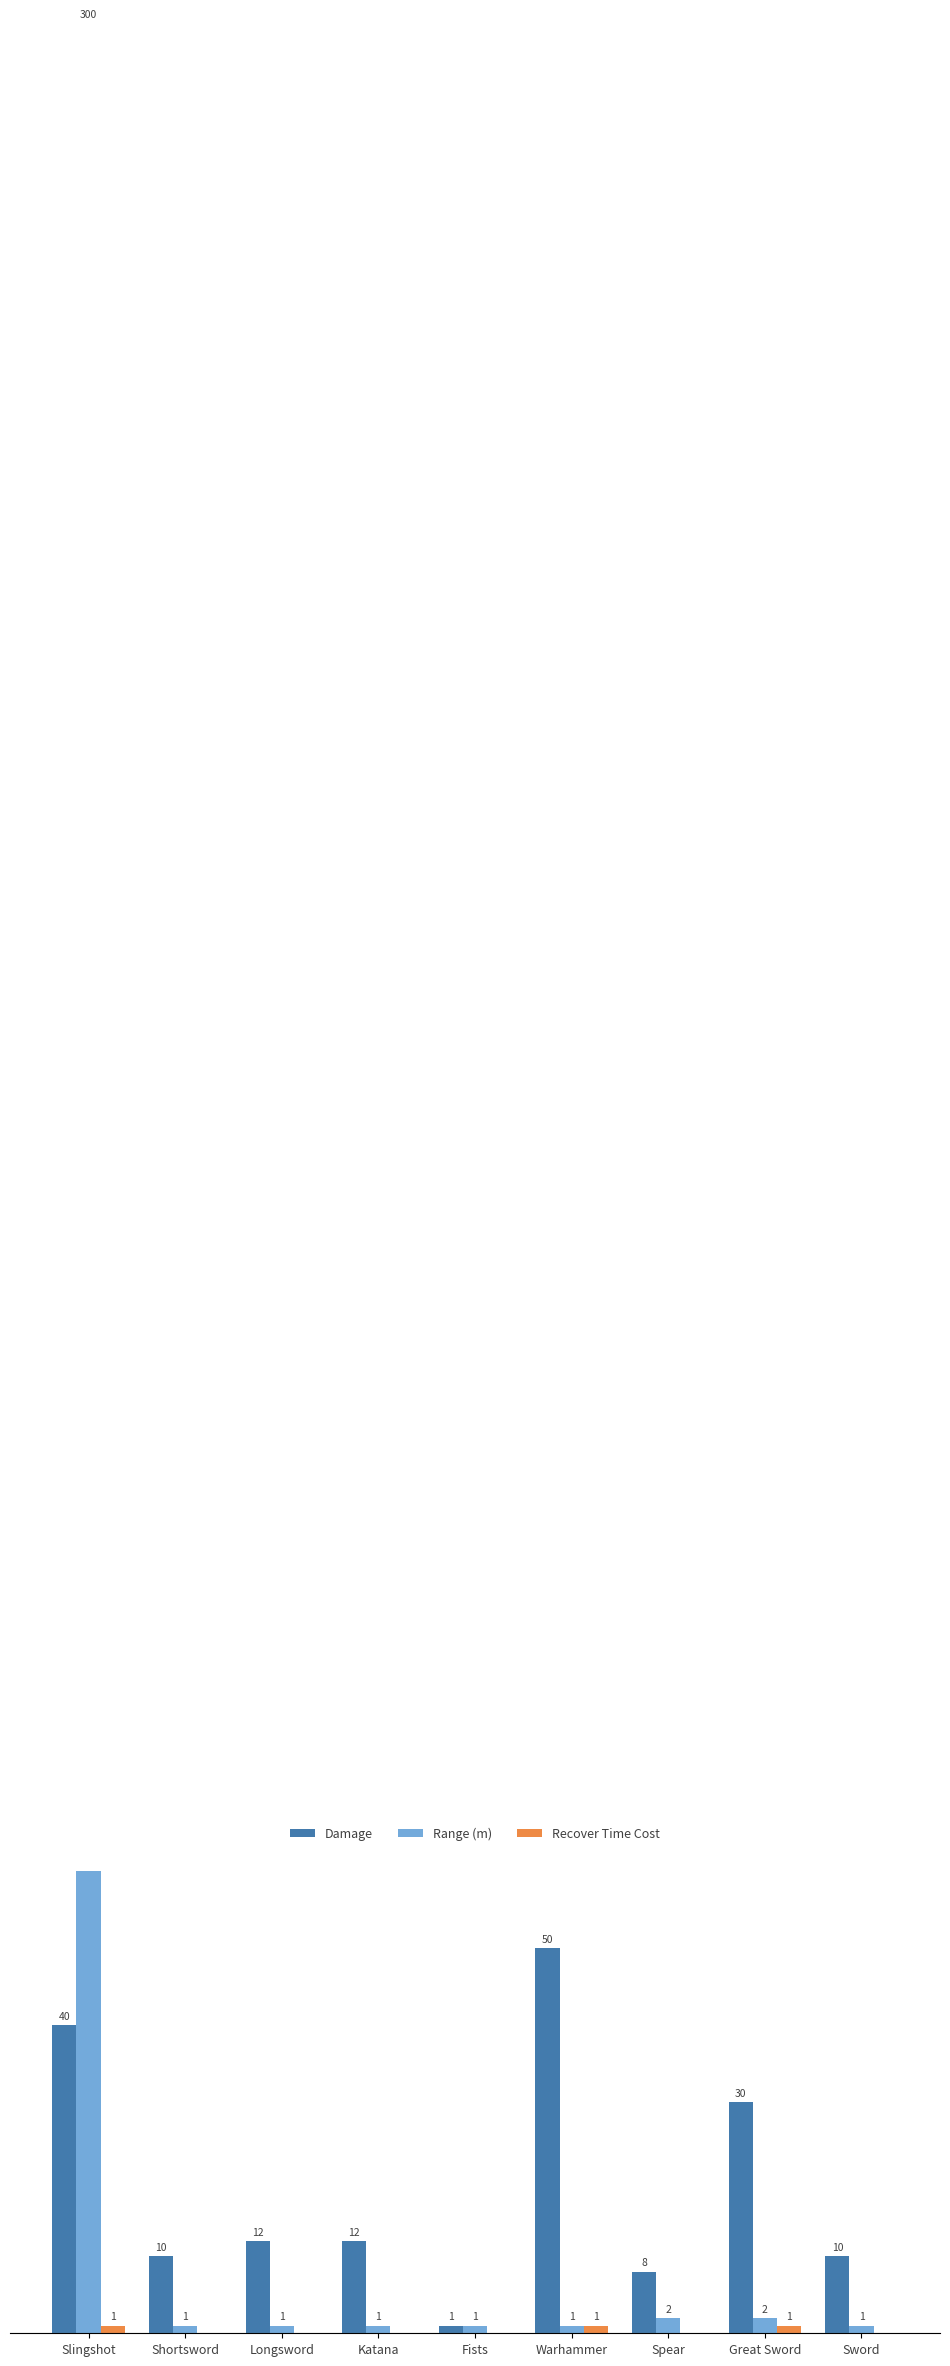

The value of Recover Time Cost at Shortsword is 0. True or false?

True